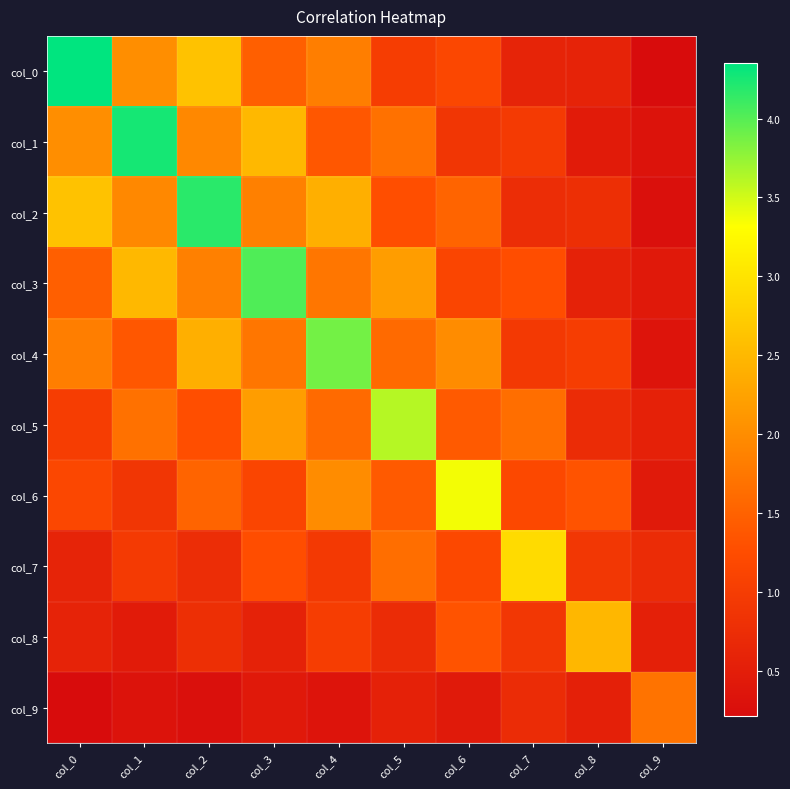

Reading left to right, what are all the values shown in this chart?

col_0: col_0=4.4	col_1=2.0	col_2=2.6	col_3=1.5	col_4=1.8	col_5=1.0	col_6=1.2	col_7=0.6	col_8=0.6	col_9=0.2
col_1: col_0=2.0	col_1=4.3	col_2=1.9	col_3=2.5	col_4=1.4	col_5=1.7	col_6=0.9	col_7=1.0	col_8=0.5	col_9=0.3
col_2: col_0=2.6	col_1=1.9	col_2=4.2	col_3=1.9	col_4=2.4	col_5=1.3	col_6=1.5	col_7=0.8	col_8=0.8	col_9=0.3
col_3: col_0=1.5	col_1=2.5	col_2=1.9	col_3=4.0	col_4=1.7	col_5=2.2	col_6=1.1	col_7=1.3	col_8=0.6	col_9=0.4
col_4: col_0=1.8	col_1=1.4	col_2=2.4	col_3=1.7	col_4=3.9	col_5=1.6	col_6=2.0	col_7=0.9	col_8=1.0	col_9=0.3
col_5: col_0=1.0	col_1=1.7	col_2=1.3	col_3=2.2	col_4=1.6	col_5=3.6	col_6=1.4	col_7=1.7	col_8=0.7	col_9=0.6
col_6: col_0=1.2	col_1=0.9	col_2=1.5	col_3=1.1	col_4=2.0	col_5=1.4	col_6=3.4	col_7=1.2	col_8=1.3	col_9=0.4
col_7: col_0=0.6	col_1=1.0	col_2=0.8	col_3=1.3	col_4=0.9	col_5=1.7	col_6=1.2	col_7=2.9	col_8=0.9	col_9=0.7
col_8: col_0=0.6	col_1=0.5	col_2=0.8	col_3=0.6	col_4=1.0	col_5=0.7	col_6=1.3	col_7=0.9	col_8=2.5	col_9=0.5
col_9: col_0=0.2	col_1=0.3	col_2=0.3	col_3=0.4	col_4=0.3	col_5=0.6	col_6=0.4	col_7=0.7	col_8=0.5	col_9=1.7